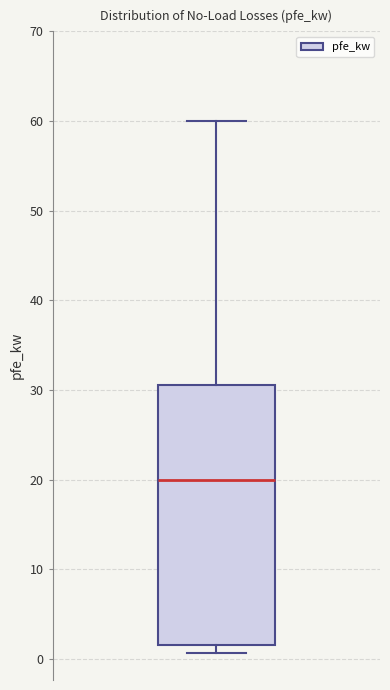

Read this box plot against the y-axis: the position of the median line, the range covered by the box, and the ends of both whiskers. The values are not printed on the chart, so give them approximately, as read against the axis.

median 20, box 2 to 31, whiskers 1 to 60